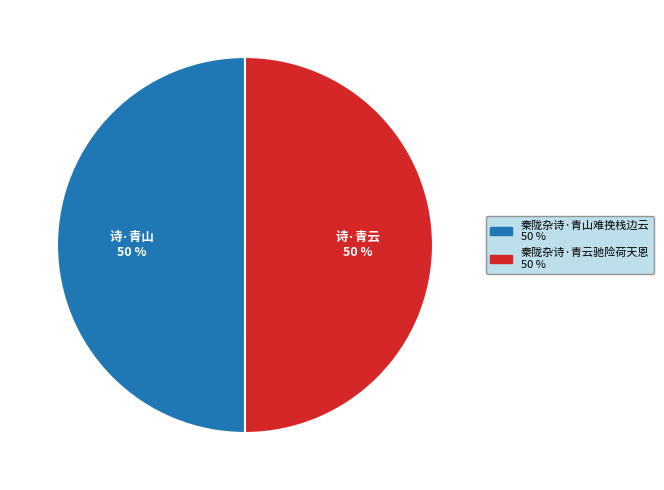

What is the ratio of the value at 秦陇杂诗·青云驰险荷天恩 to the value at 秦陇杂诗·青山难挽栈边云?

1.0